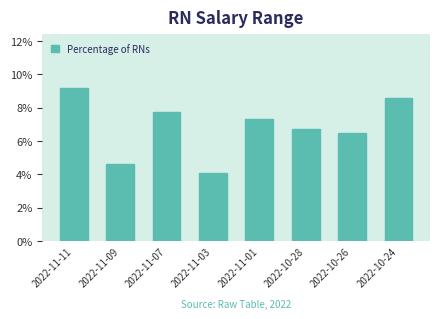

Is it true that the value at 2022-11-07 is 12.8?

False